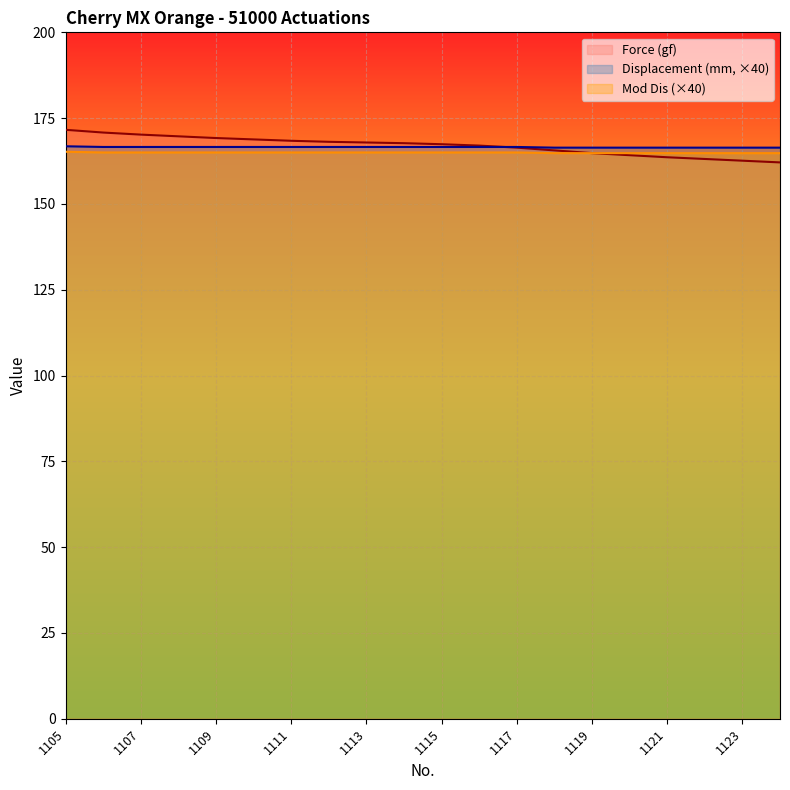

How many lines are shown in the chart?

3